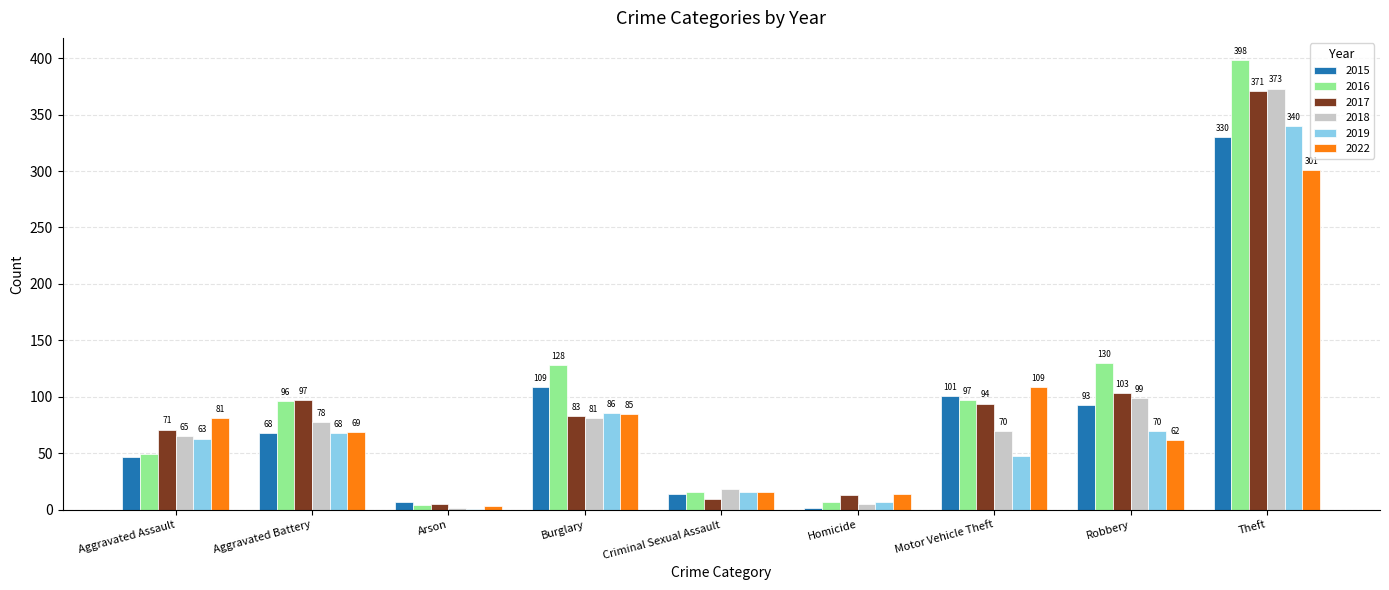

What value does the 2017 series have at Homicide?

13